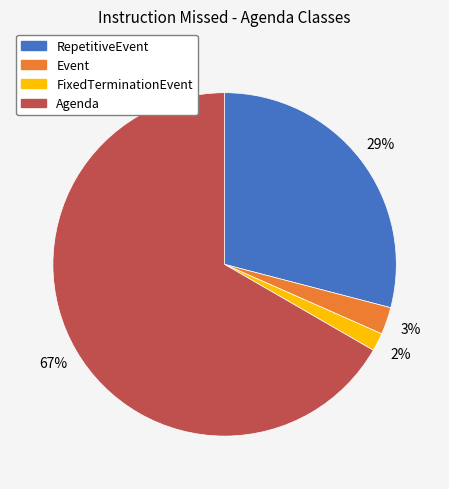

Which has a higher value, FixedTerminationEvent or RepetitiveEvent?

RepetitiveEvent